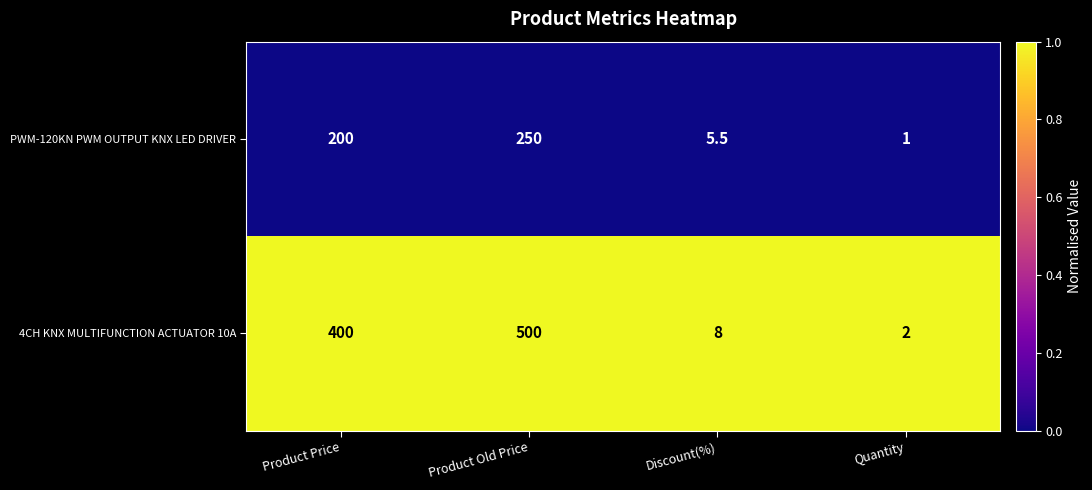

Rank the series at Discount(%) from lowest to highest value.

PWM-120KN PWM OUTPUT KNX LED DRIVER, 4CH KNX MULTIFUNCTION ACTUATOR 10A